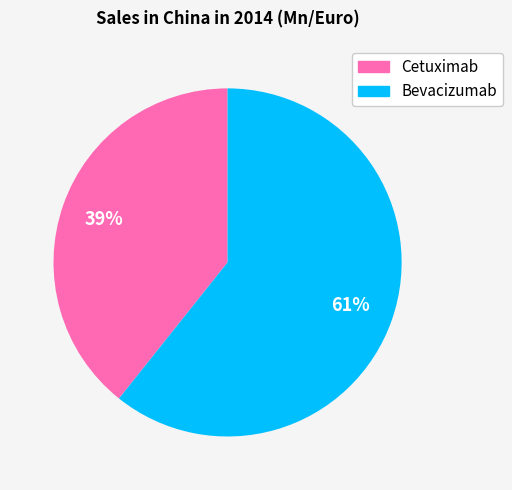

To the nearest percent, what portion does Bevacizumab represent?

61%